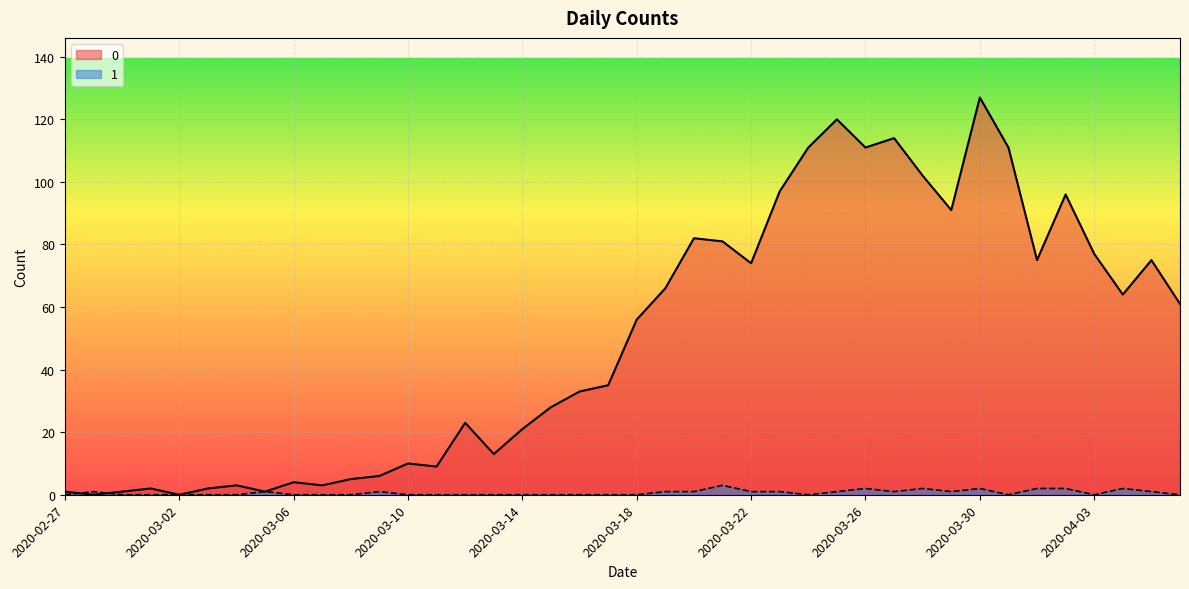

List the series in order of their overall mean, highest first.

0, 1